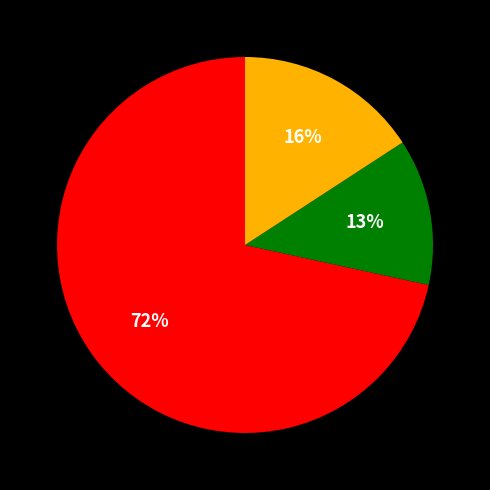

Is there a majority slice in this chart?

Yes